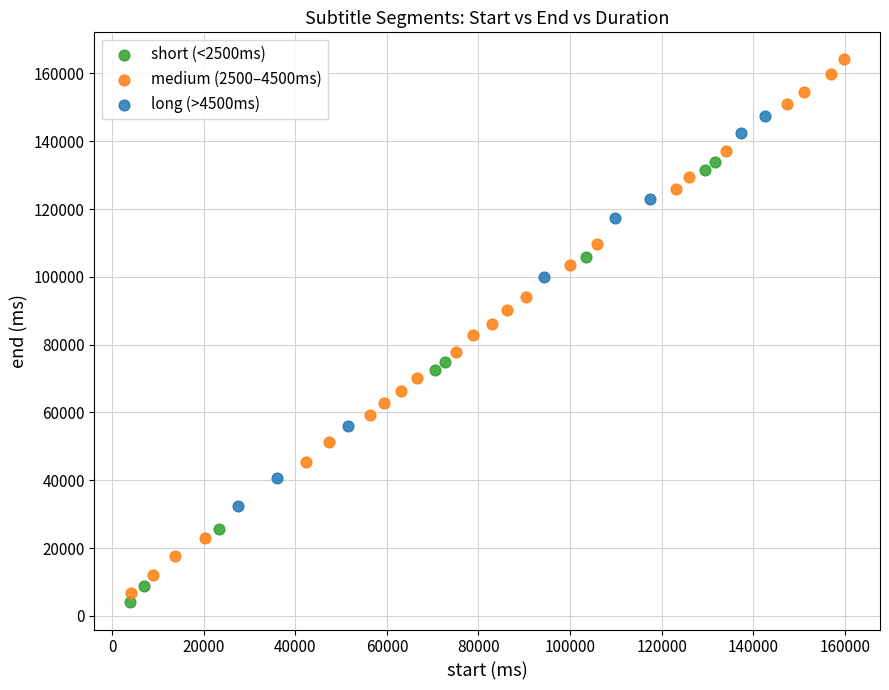

Which series has the widest spread of Y values?

medium (2500–4500ms)